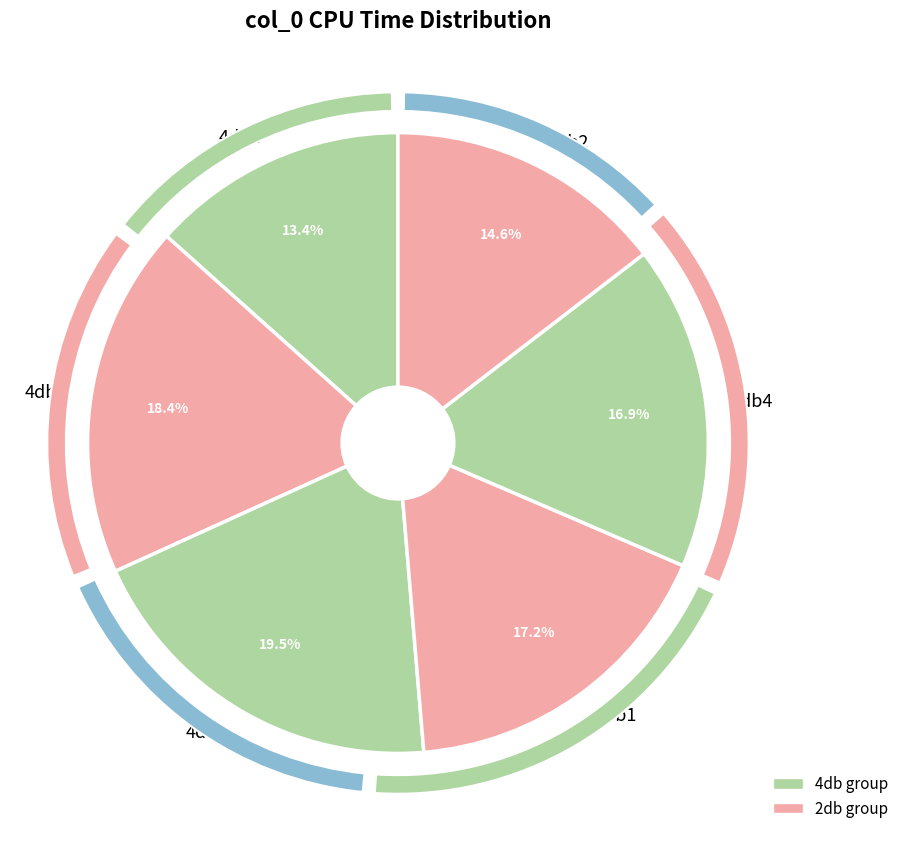

How many segments does this pie chart have?

6